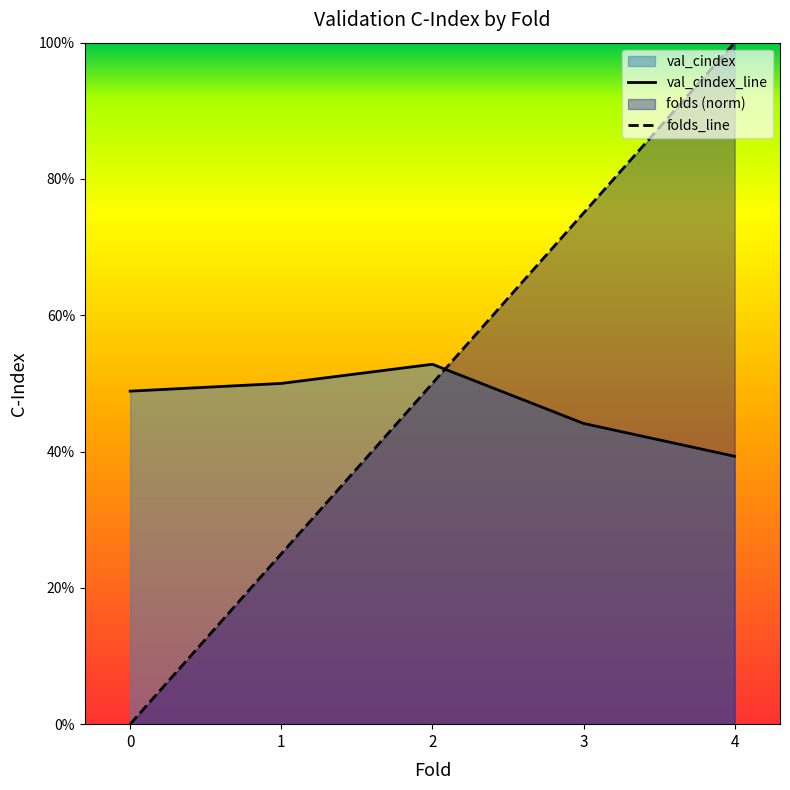

True or false: folds and val_cindex cross at least once.

True